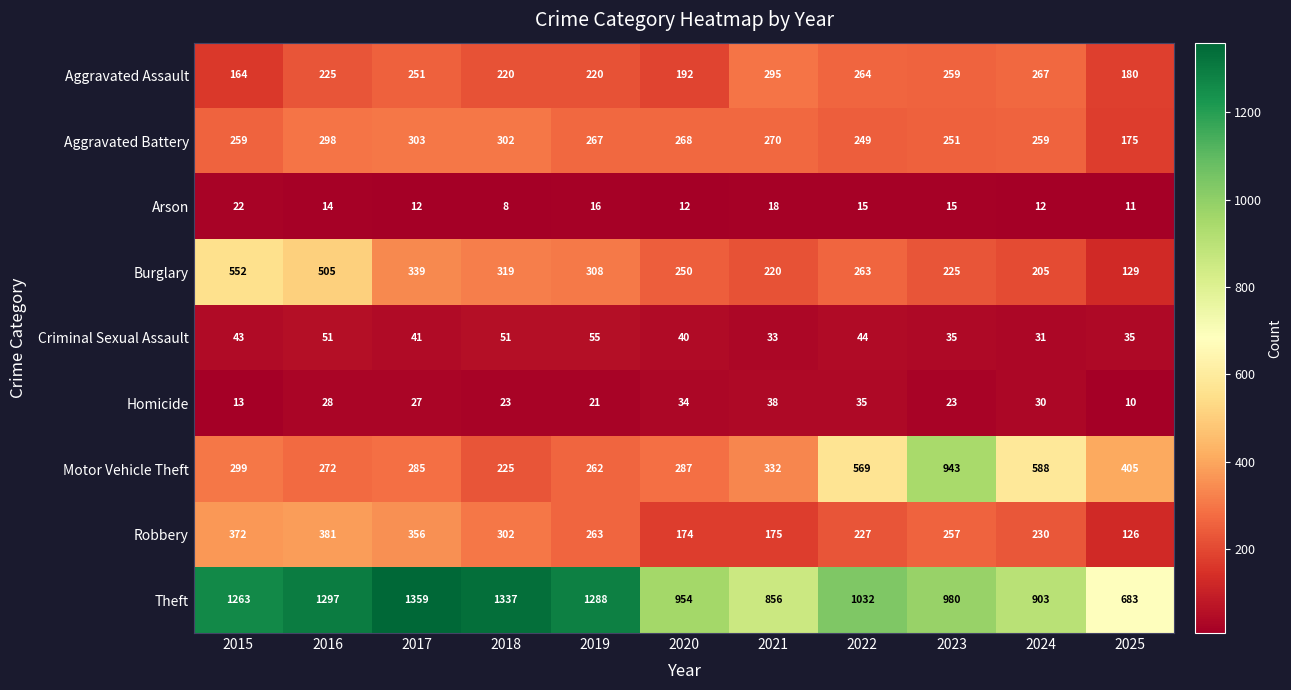

True or false: Aggravated Battery has a value of 75 at 2023.

False